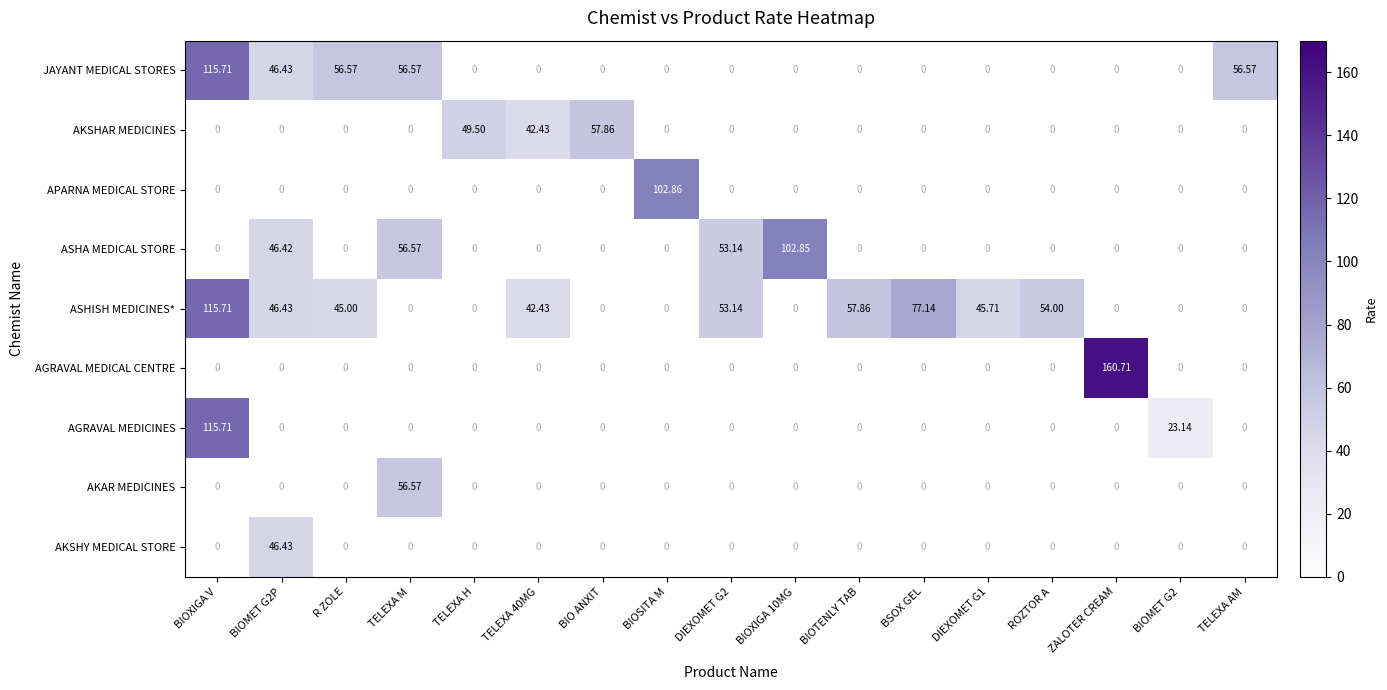

Which label corresponds to the largest value in the chart?

ZALOTER CREAM